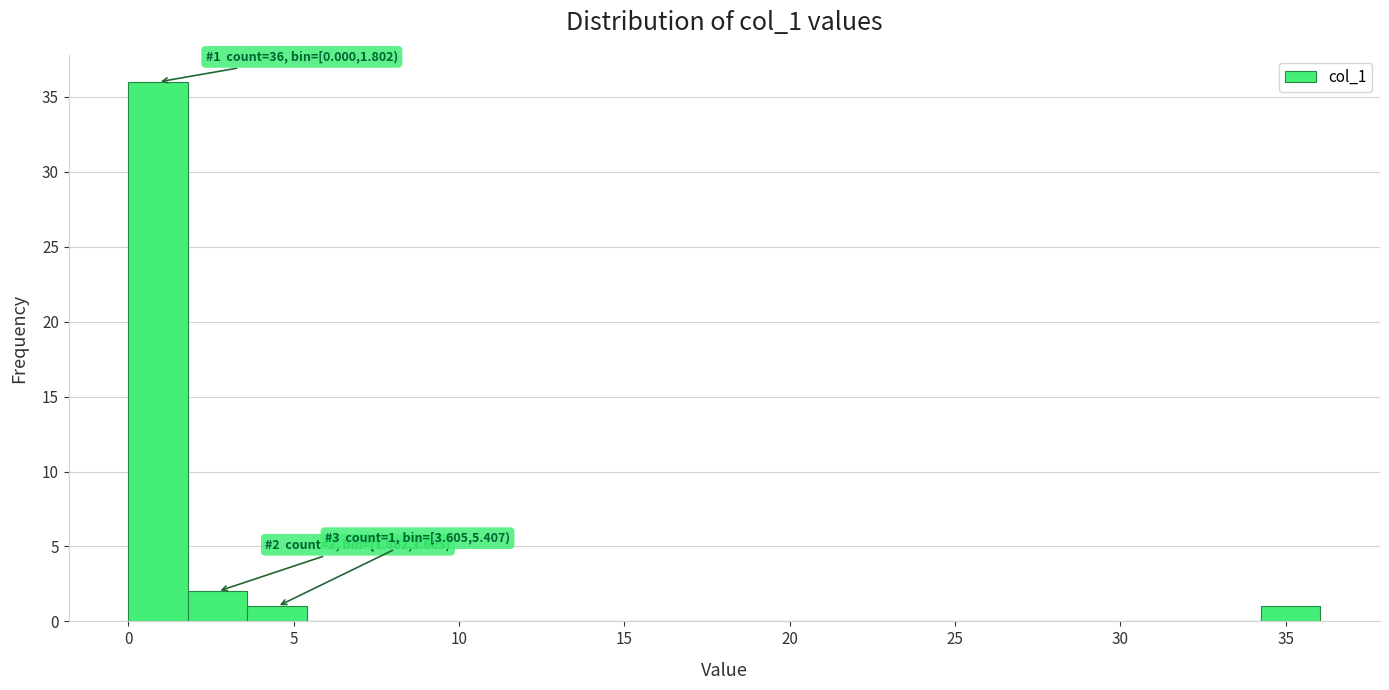

Read against the x-axis, roughly where is the centre of the tallest bar?

1.0